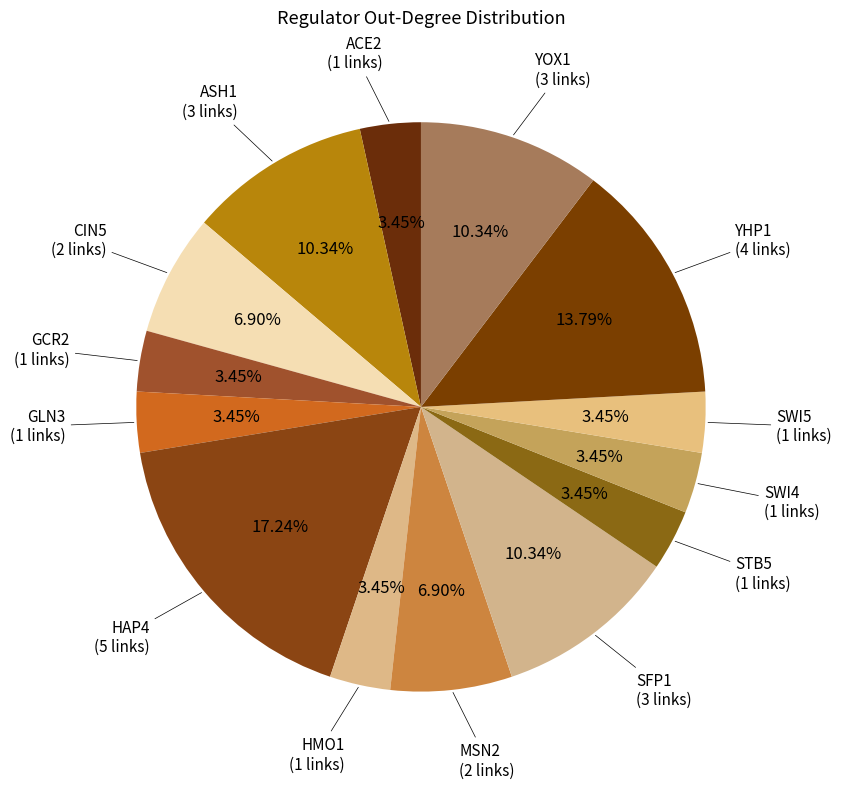

Count the number of slices in the pie.

14